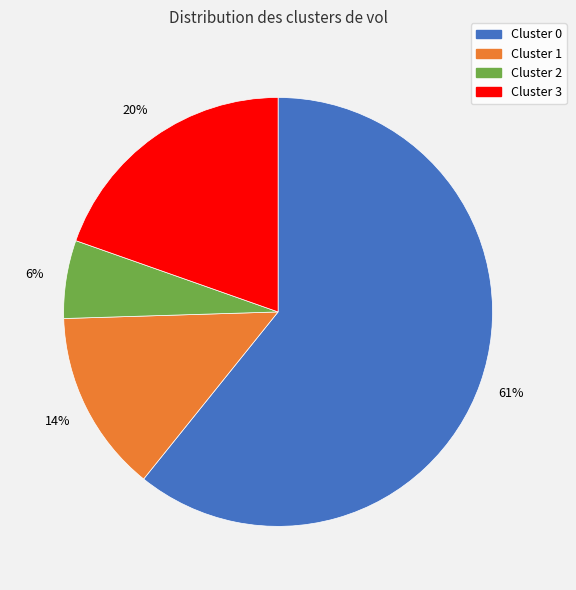

Do Cluster 2 and Cluster 0 together represent more than half of the pie?

Yes